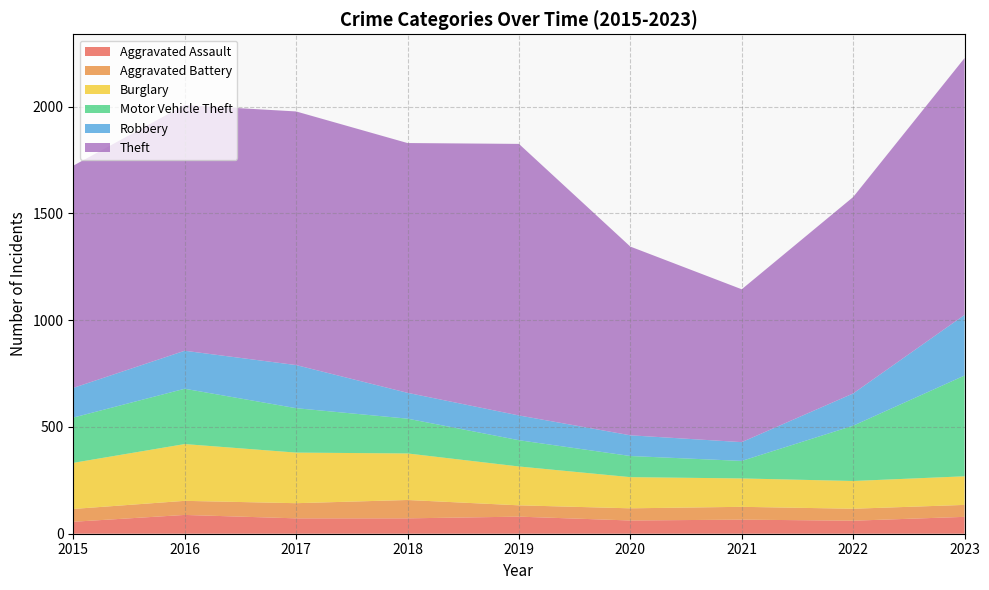

Reading left to right, what are all the values shown in this chart?

Aggravated Assault: 2015=56	2016=88	2017=72	2018=72	2019=80	2020=62	2021=66	2022=61	2023=79
Aggravated Battery: 2015=60	2016=66	2017=71	2018=86	2019=53	2020=57	2021=60	2022=56	2023=56
Burglary: 2015=216	2016=266	2017=237	2018=218	2019=182	2020=146	2021=133	2022=130	2023=134
Motor Vehicle Theft: 2015=212	2016=259	2017=208	2018=163	2019=123	2020=99	2021=82	2022=259	2023=472
Robbery: 2015=139	2016=178	2017=202	2018=121	2019=116	2020=97	2021=88	2022=151	2023=284
Theft: 2015=1041	2016=1151	2017=1188	2018=1170	2019=1272	2020=884	2021=716	2022=920	2023=1203